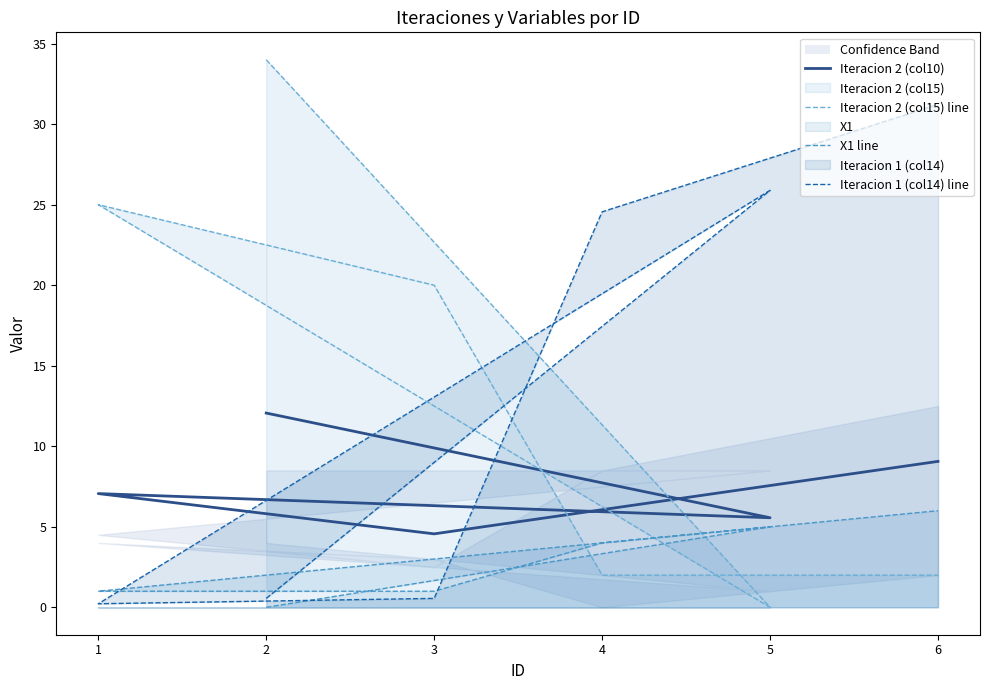

Does the chart have visible grid lines?

No